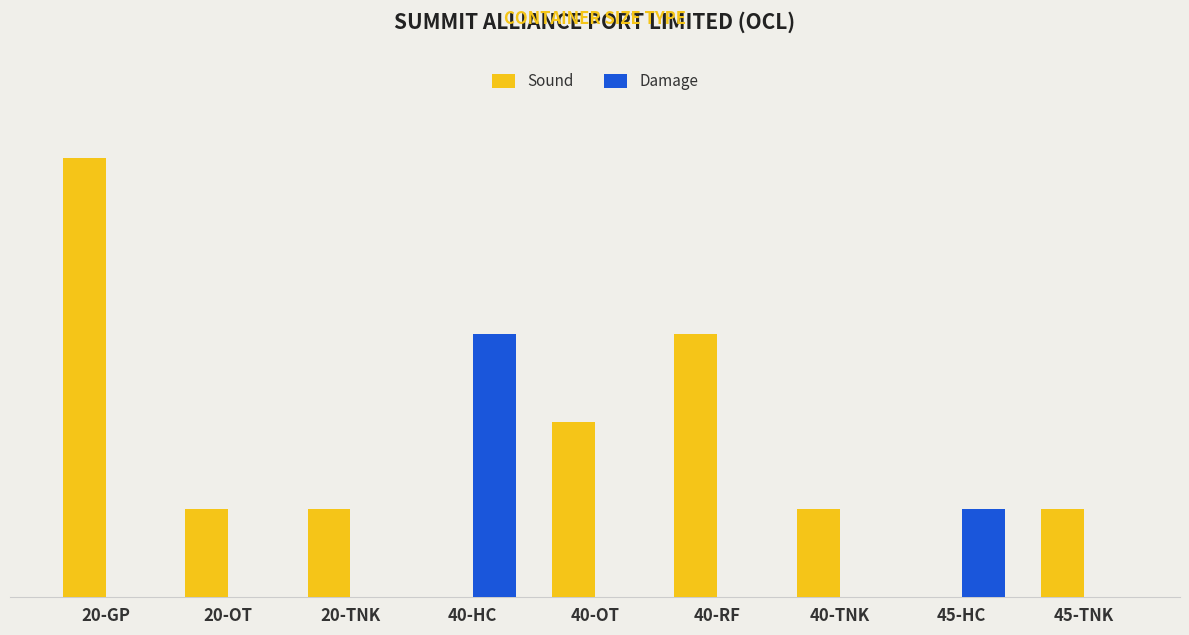

What is the difference between the maximum and second lowest values in the Sound series?

5